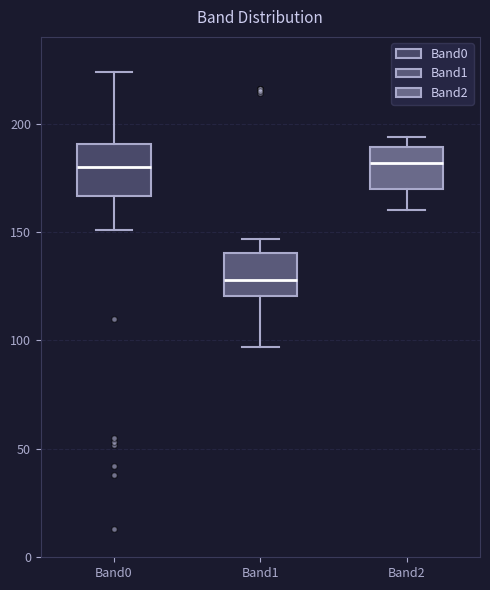

Reading left to right, read every box against the y-axis: the position of its median line, the range the box covers, and the ends of its whiskers. The values are not printed on the chart, so give them approximately, as read against the axis.

Band0: median 180, box 165 to 190, whiskers 150 to 225
Band1: median 130, box 120 to 140, whiskers 95 to 145
Band2: median 180, box 170 to 190, whiskers 160 to 195